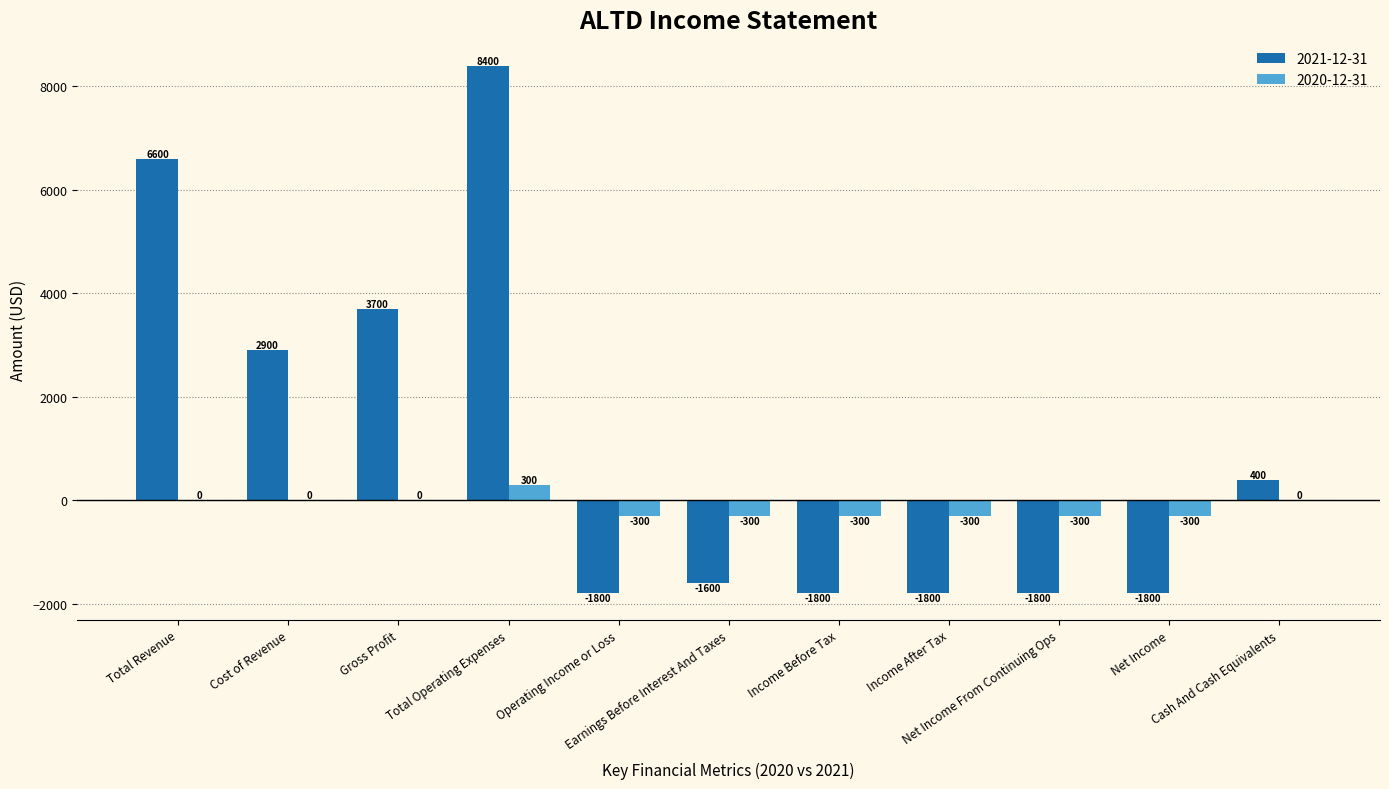

How many 2020-12-31 values are between -300 and 0?

10